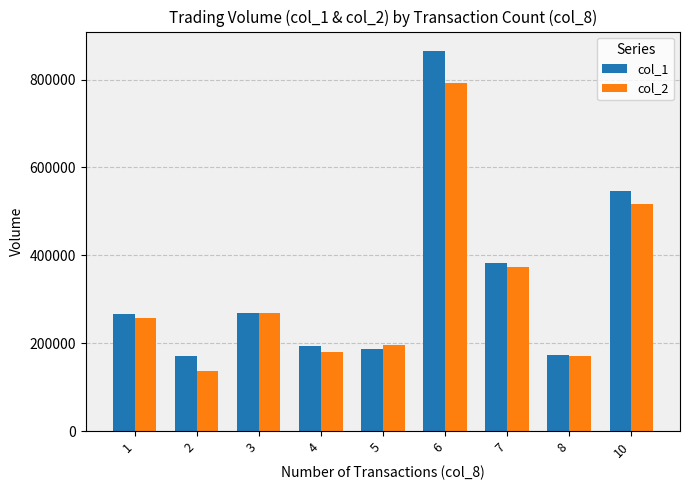

How many groups of bars are there?

9